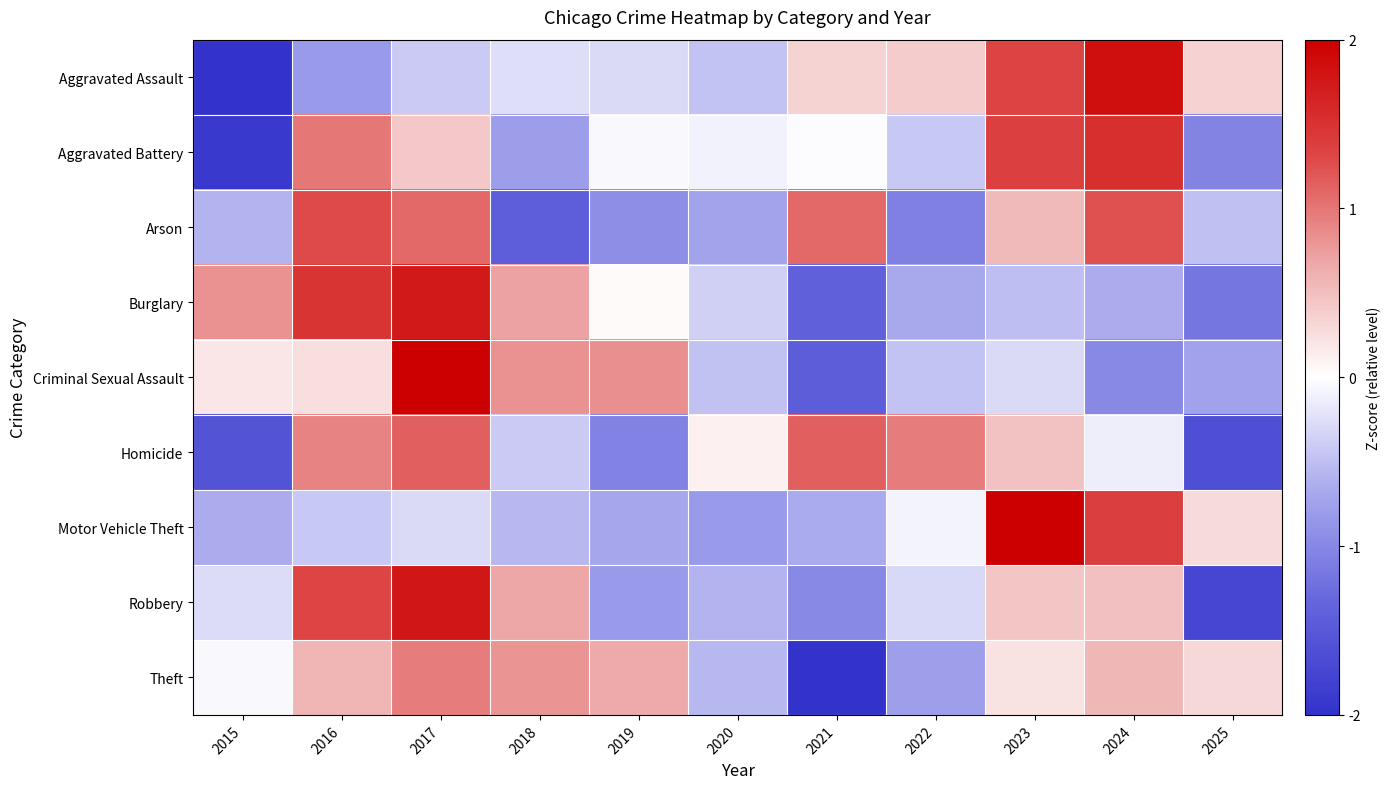

Reading left to right, list all the values displayed in this chart.

Aggravated Assault: 2015=-2.0	2016=-0.8	2017=-0.4	2018=-0.3	2019=-0.3	2020=-0.5	2021=0.3	2022=0.4	2023=1.3	2024=1.9	2025=0.3
Aggravated Battery: 2015=-1.9	2016=1.0	2017=0.4	2018=-0.8	2019=-0.0	2020=-0.1	2021=-0.0	2022=-0.4	2023=1.4	2024=1.5	2025=-1.0
Arson: 2015=-0.6	2016=1.3	2017=1.1	2018=-1.4	2019=-0.9	2020=-0.7	2021=1.1	2022=-1.1	2023=0.5	2024=1.2	2025=-0.5
Burglary: 2015=0.8	2016=1.5	2017=1.7	2018=0.7	2019=0.0	2020=-0.4	2021=-1.4	2022=-0.7	2023=-0.5	2024=-0.7	2025=-1.2
Criminal Sexual Assault: 2015=0.2	2016=0.3	2017=2.3	2018=0.8	2019=0.8	2020=-0.5	2021=-1.4	2022=-0.5	2023=-0.3	2024=-1.0	2025=-0.7
Homicide: 2015=-1.6	2016=0.9	2017=1.2	2018=-0.4	2019=-1.0	2020=0.1	2021=1.2	2022=1.0	2023=0.5	2024=-0.1	2025=-1.6
Motor Vehicle Theft: 2015=-0.6	2016=-0.4	2017=-0.3	2018=-0.6	2019=-0.7	2020=-0.8	2021=-0.7	2022=-0.1	2023=2.5	2024=1.4	2025=0.3
Robbery: 2015=-0.3	2016=1.3	2017=1.8	2018=0.7	2019=-0.8	2020=-0.6	2021=-1.0	2022=-0.3	2023=0.4	2024=0.5	2025=-1.7
Theft: 2015=-0.0	2016=0.6	2017=1.0	2018=0.8	2019=0.7	2020=-0.5	2021=-2.7	2022=-0.8	2023=0.2	2024=0.5	2025=0.3